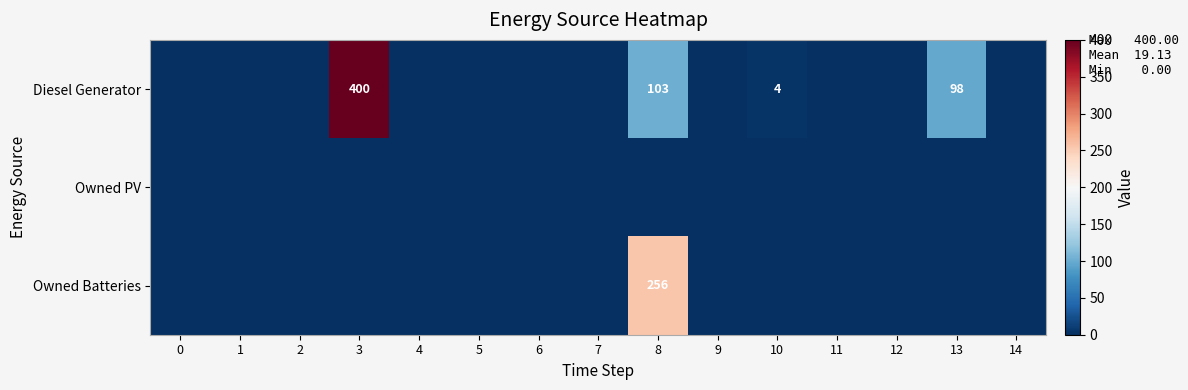

Rank the series by their maximum value, from highest to lowest.

Diesel Generator, Owned Batteries, Owned PV